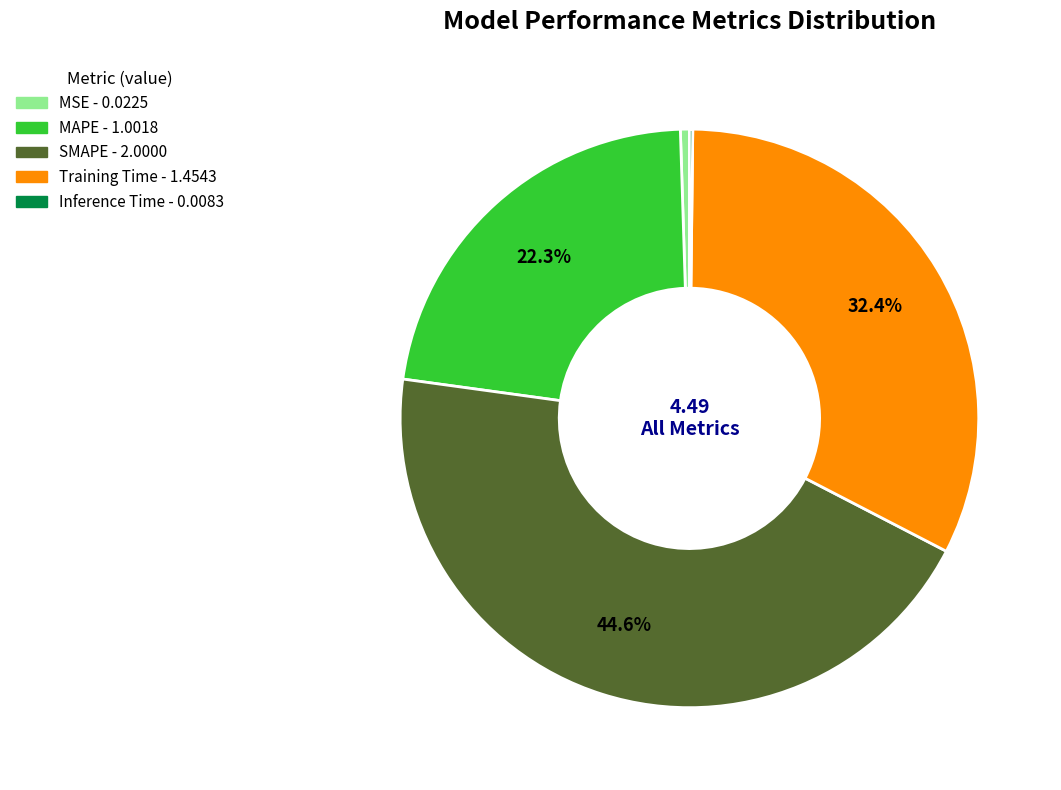

To the nearest percent, what percentage of the pie is SMAPE?

45%